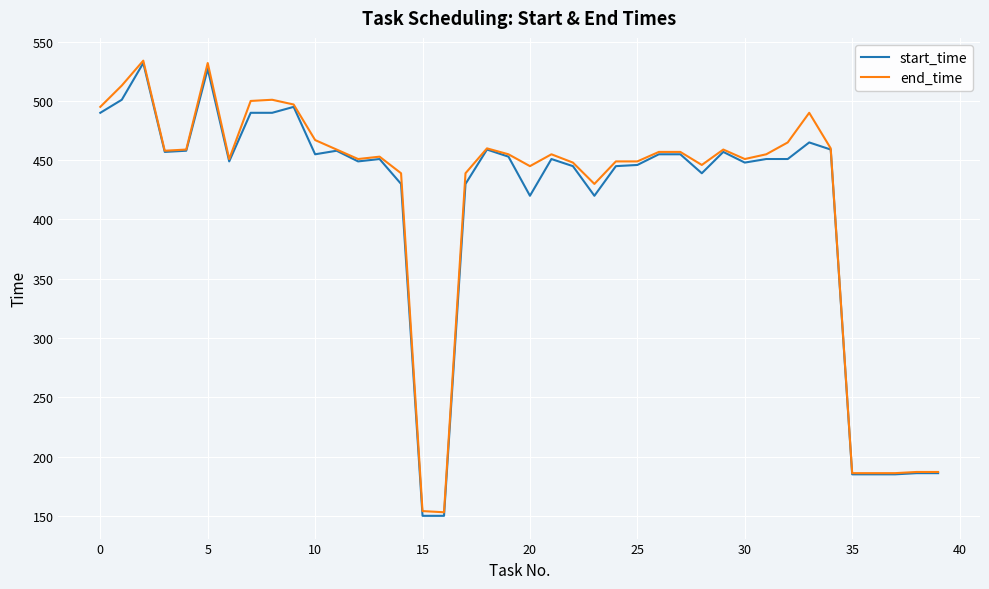

What is the maximum value shown in the chart?

534